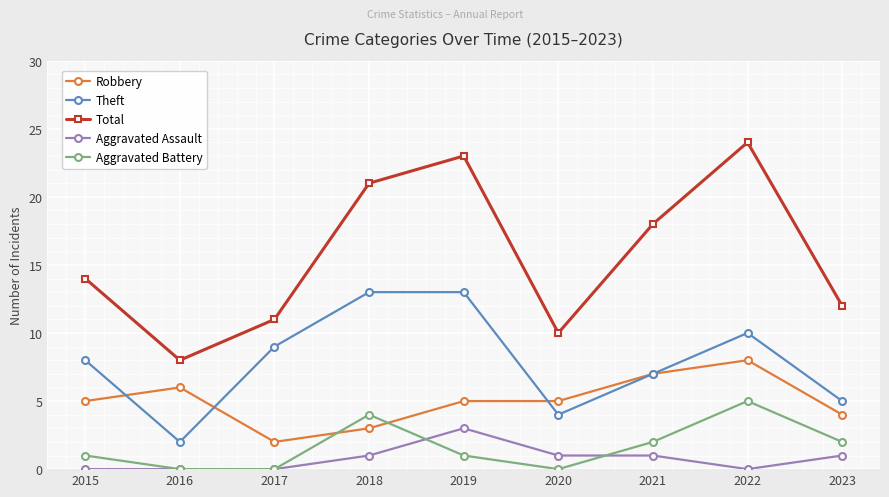

At which label does Aggravated Assault reach its peak?

2019